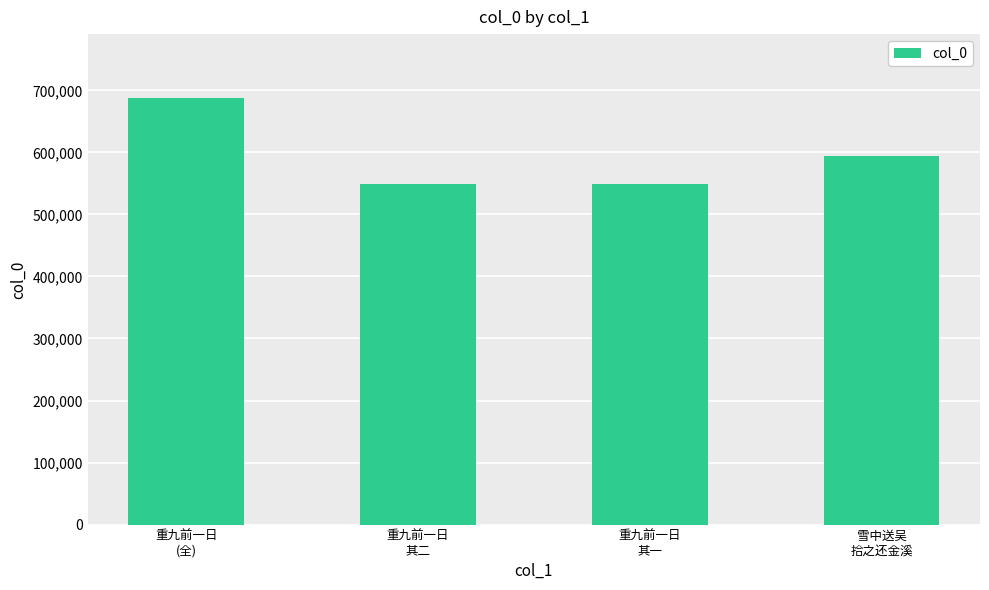

Is it true that the value at 重九前一日
其一 is 548616?

True